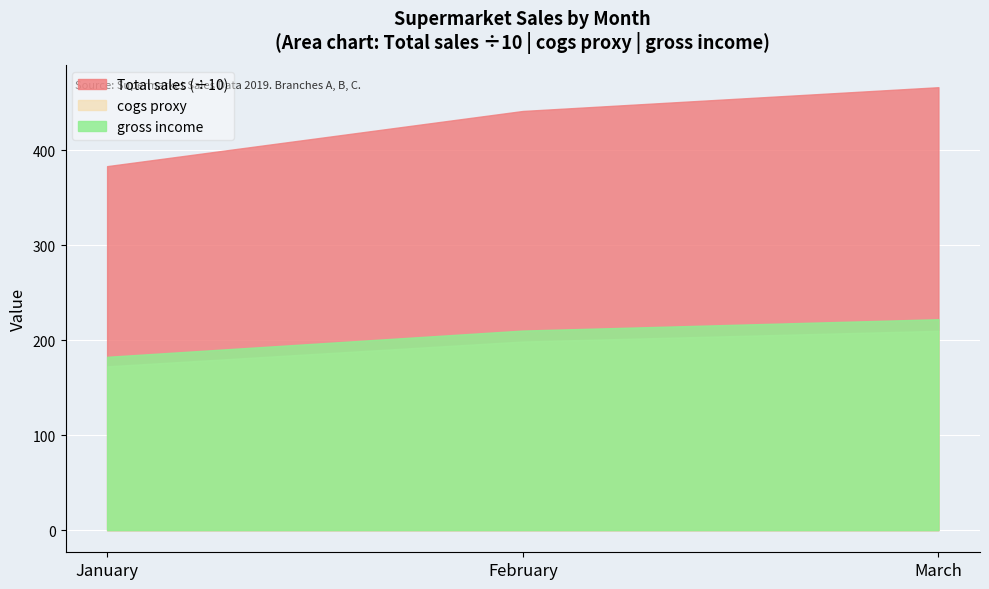

Between February and March, which series saw the biggest shift?

Total sales (÷10)